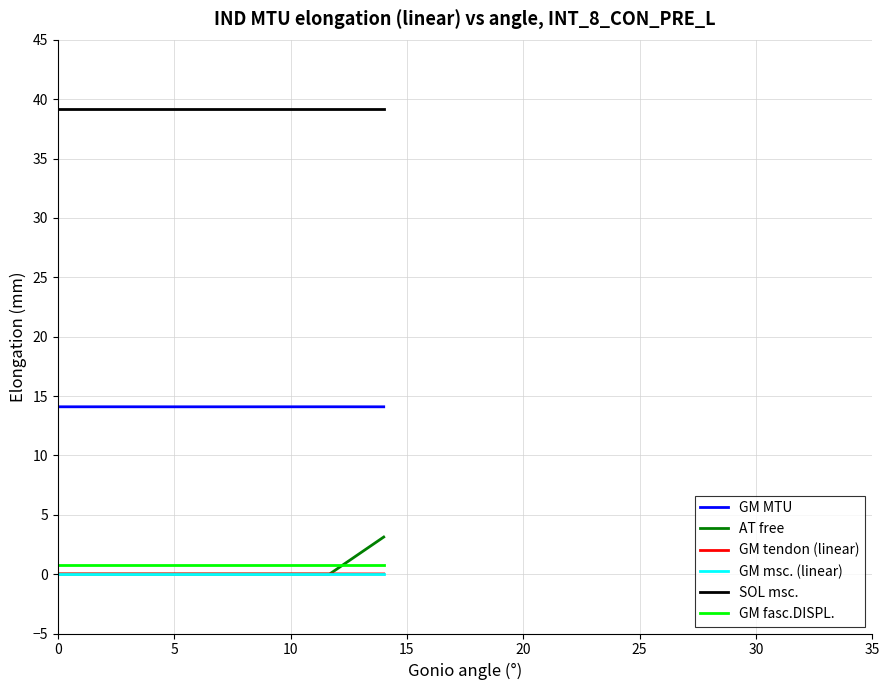

Which series has the largest total across all categories?

SOL msc.